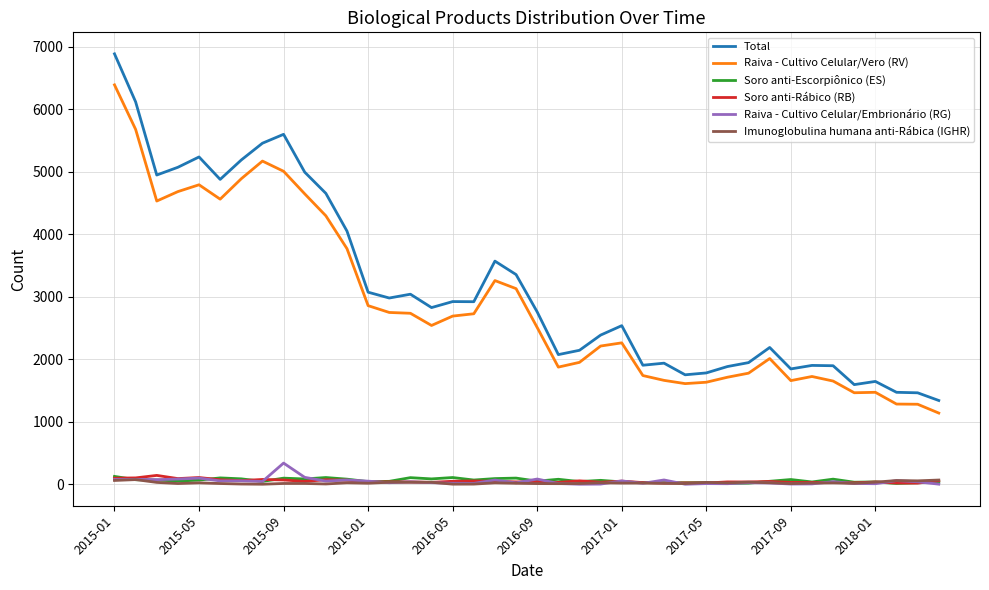

What is the difference between the maximum and minimum values in the Soro anti-Rábico (RB) series?

123